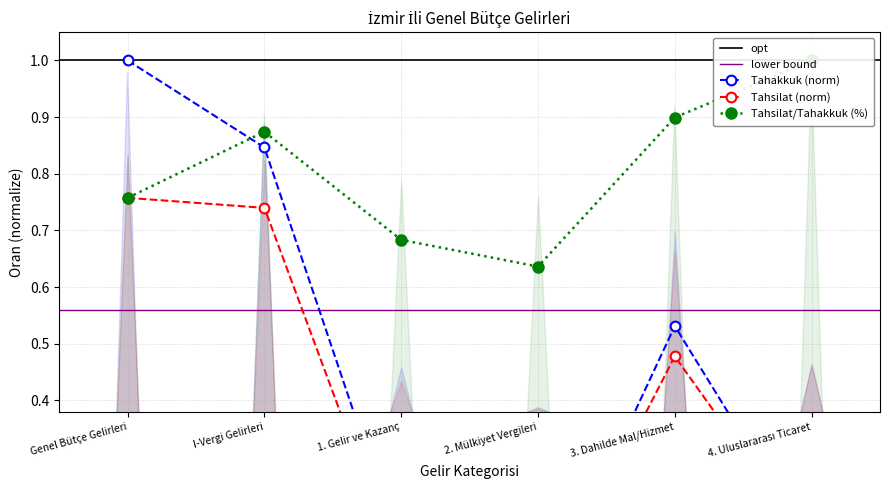

What is the highest value of the Tahakkuk (Bin TL) series?

1.0